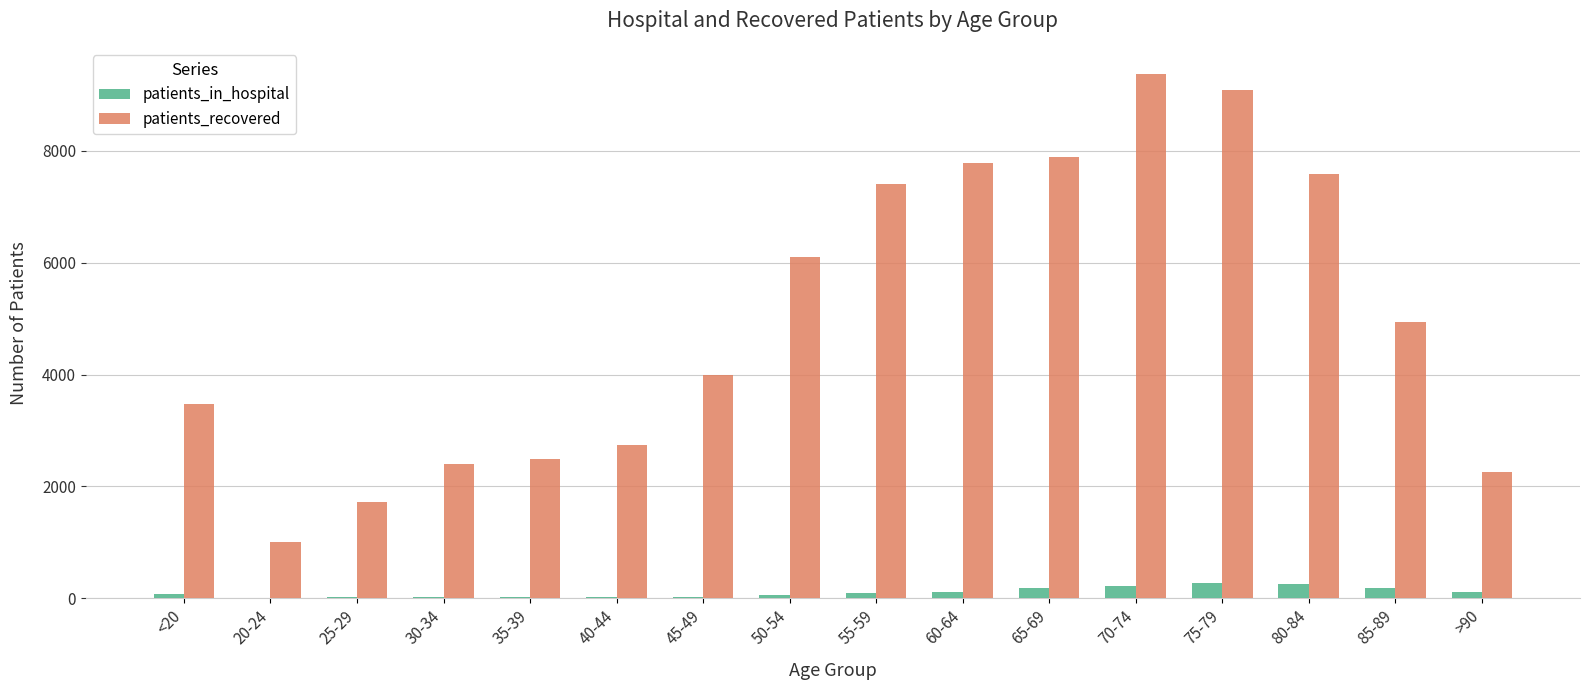

What is the sum of all patients_recovered values?

80250